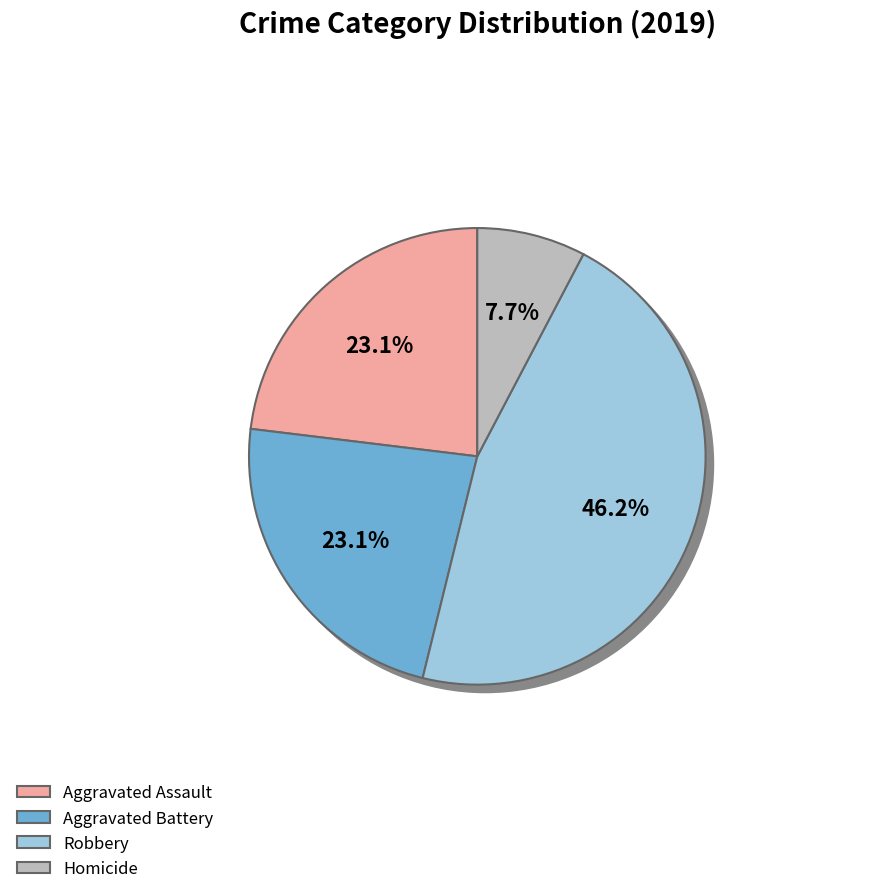

What percentage is the Robbery slice, to the nearest percent?

46%